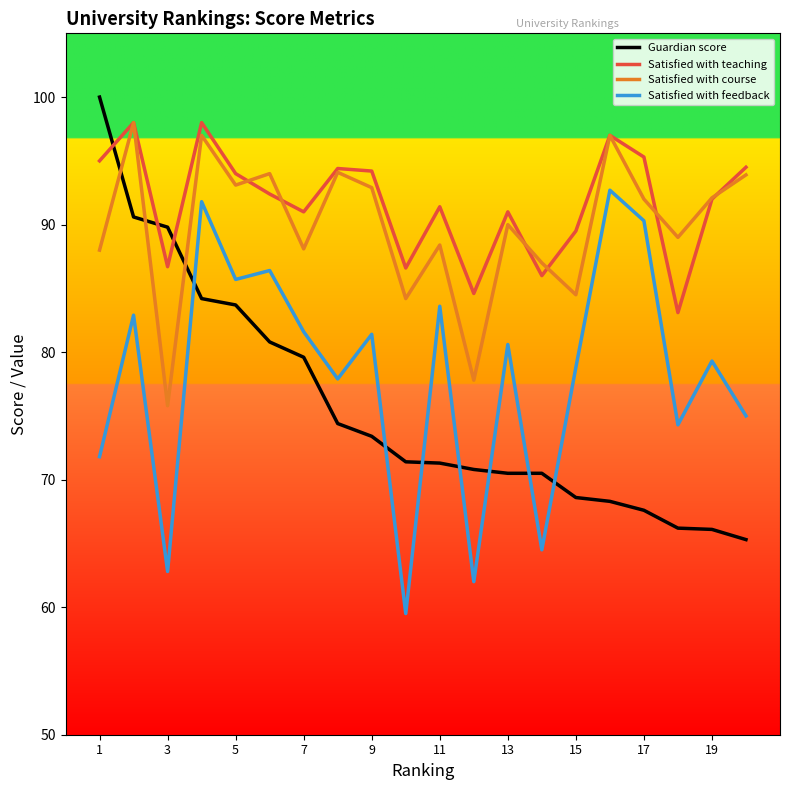

What is the maximum value for Satisfied with teaching?

98.0